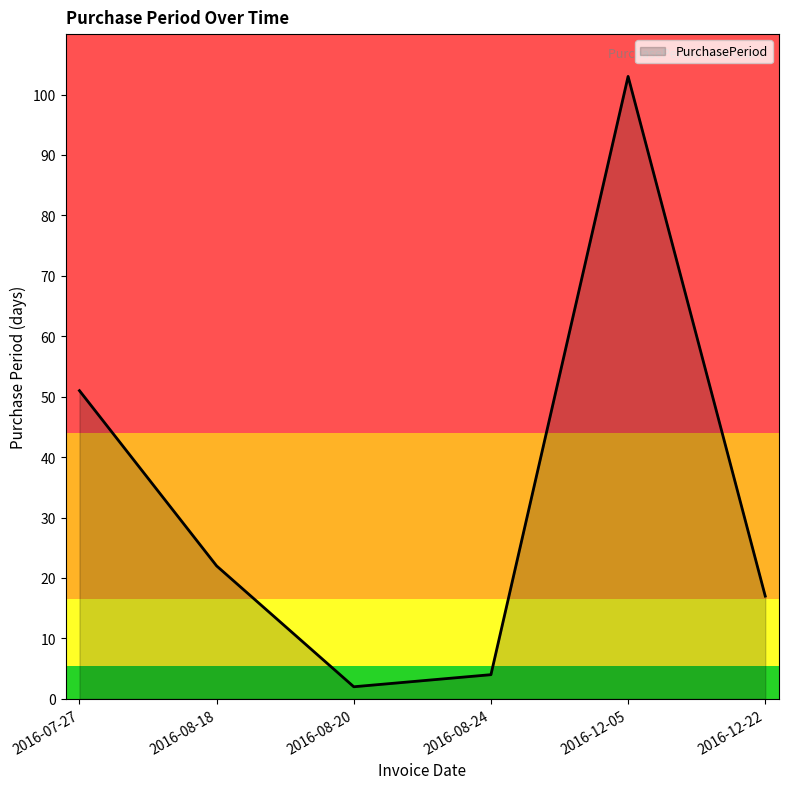

What is the sum of all values?

199